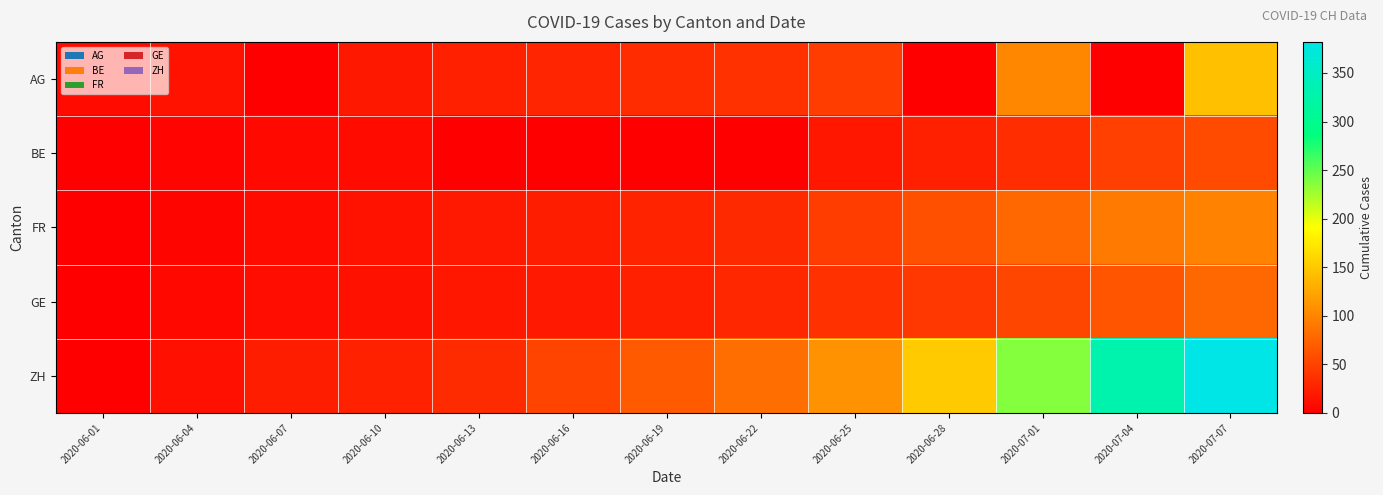

Is the value of ZH at 2020-06-04 greater than the value of AG at 2020-06-07?

No